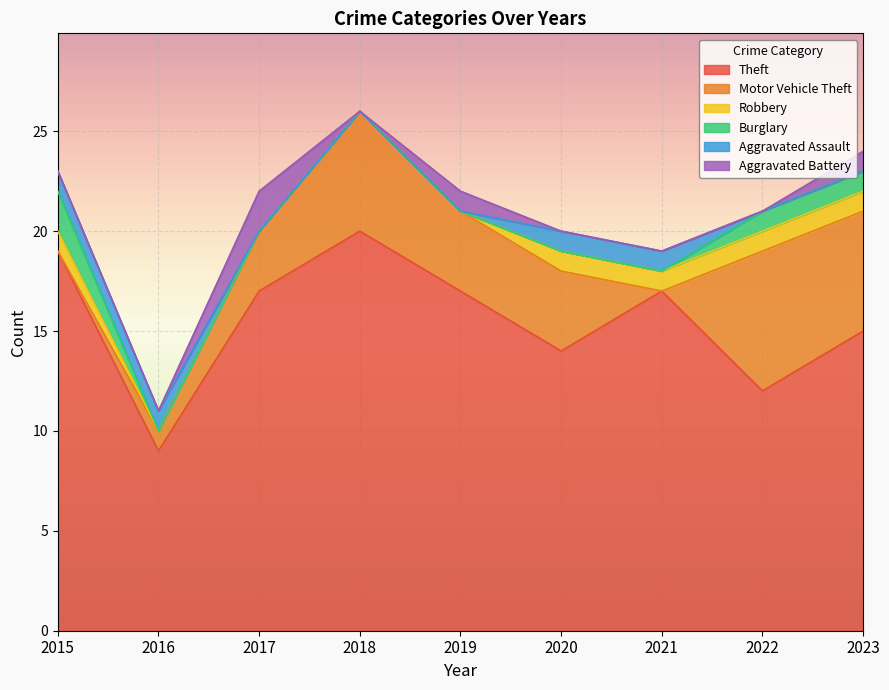

What are all the series names shown in the legend?

Theft, Motor Vehicle Theft, Robbery, Burglary, Aggravated Assault, Aggravated Battery